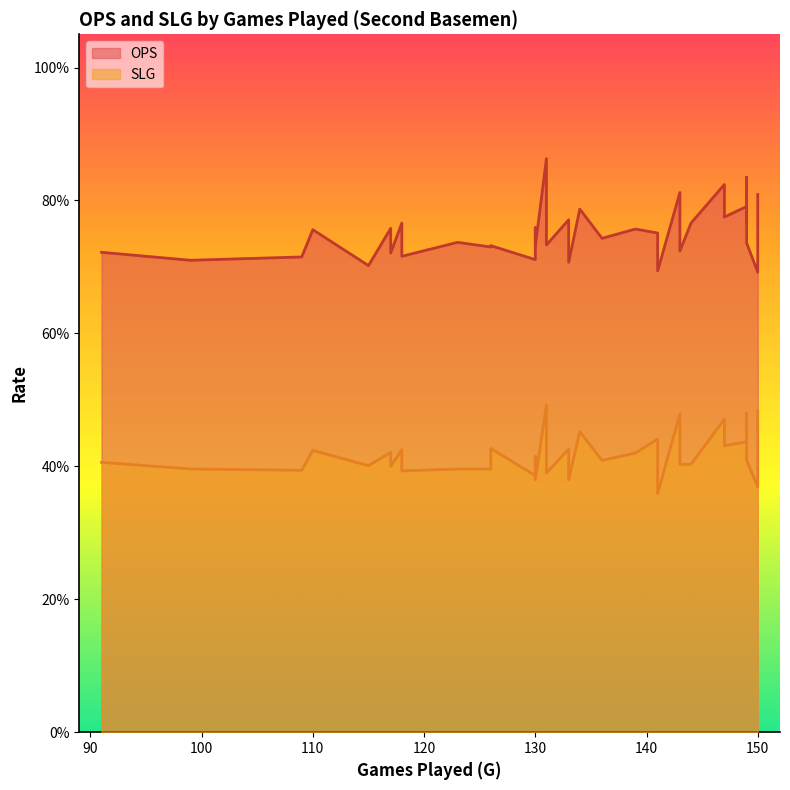

Does the chart display data point markers on the line(s)?

No